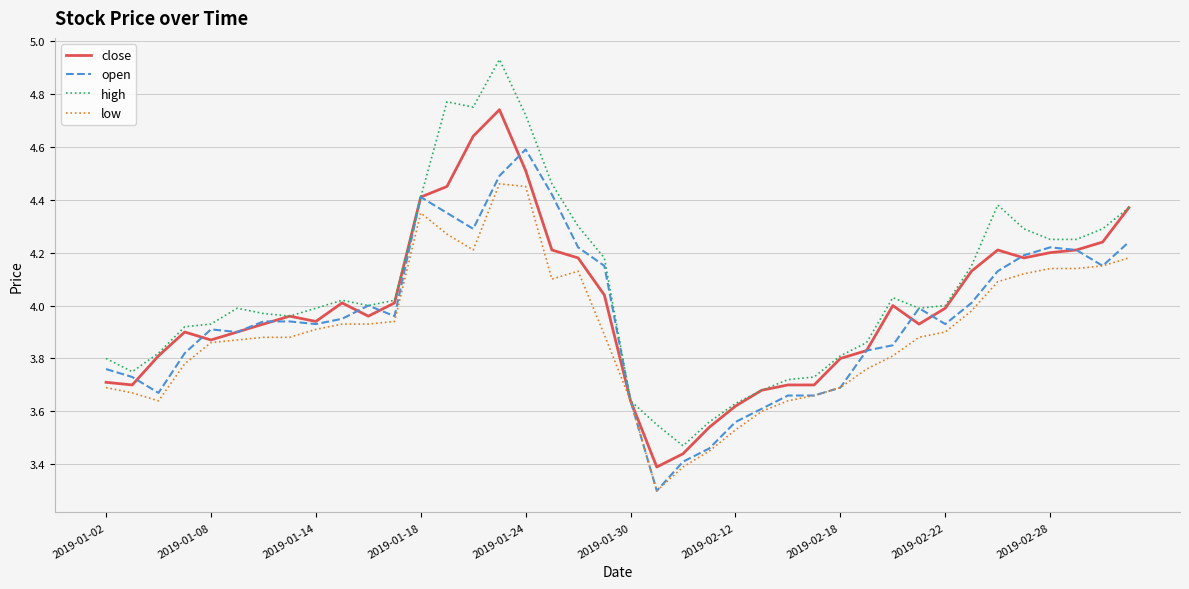

Which series has the largest range (max minus min)?

high